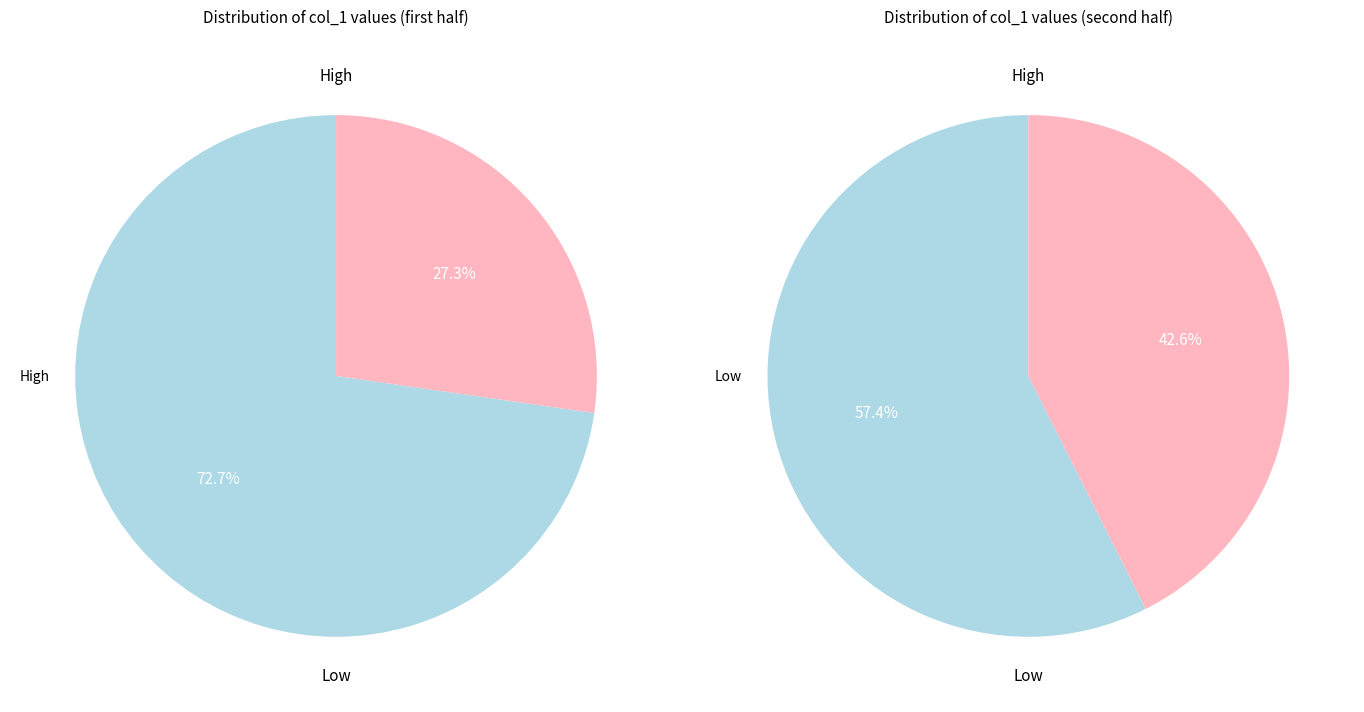

Is it true that 14 is 4% of the pie?

False